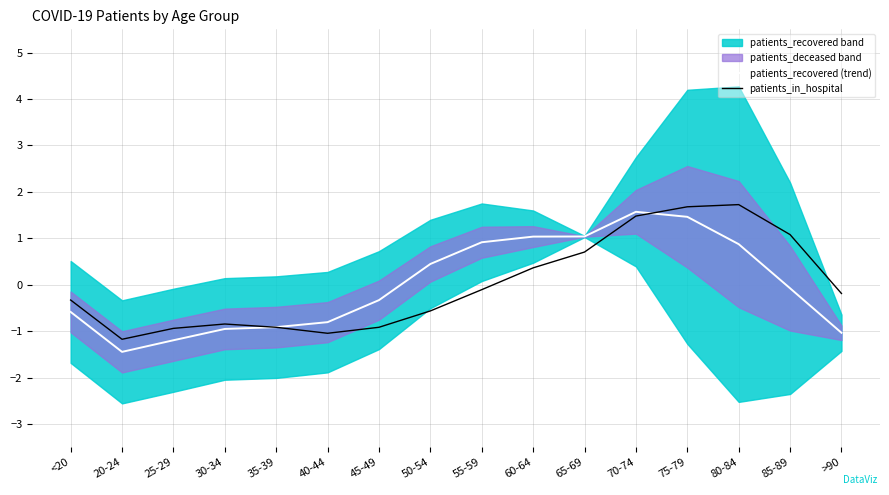

What is the approximate value of patients_recovered (trend) at <20?

-0.6